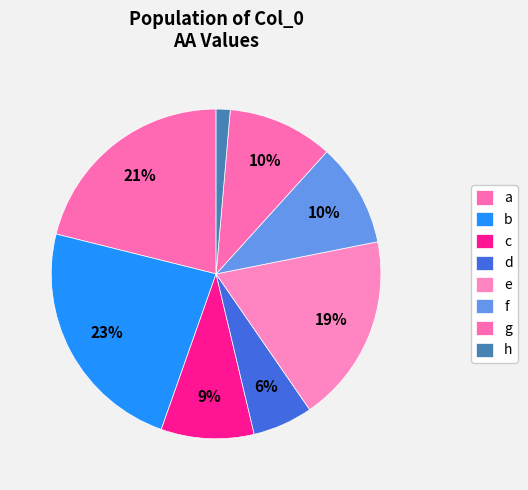

What portion of the pie excludes g?

89.7%